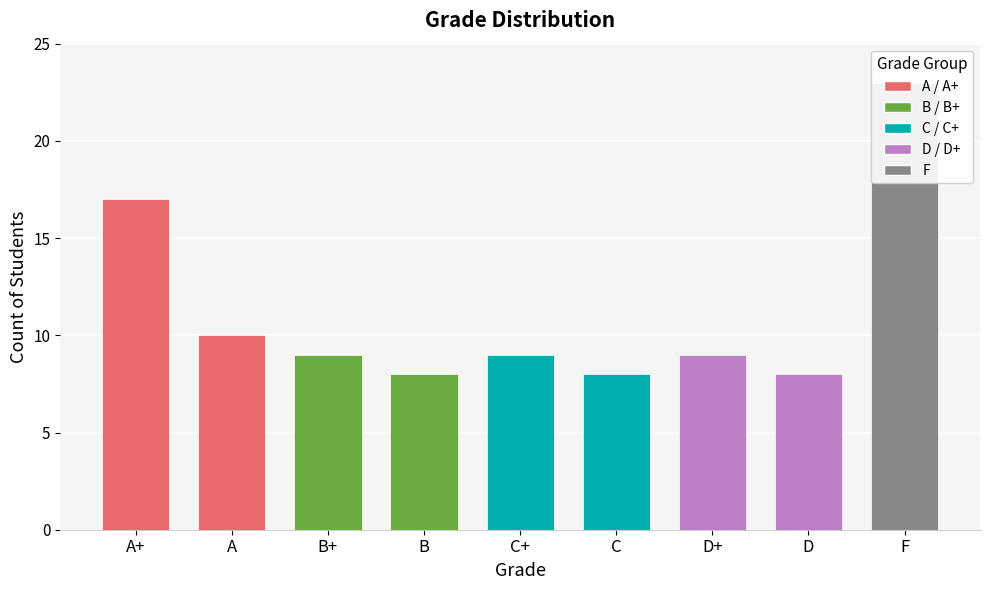

What is the sum of all values?

101